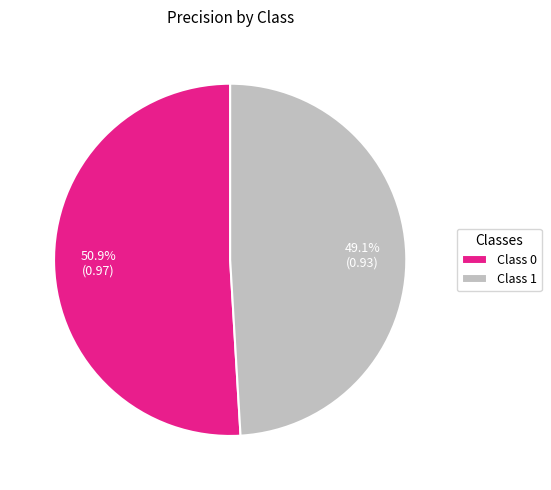

Is Class 1 the majority of the pie?

No